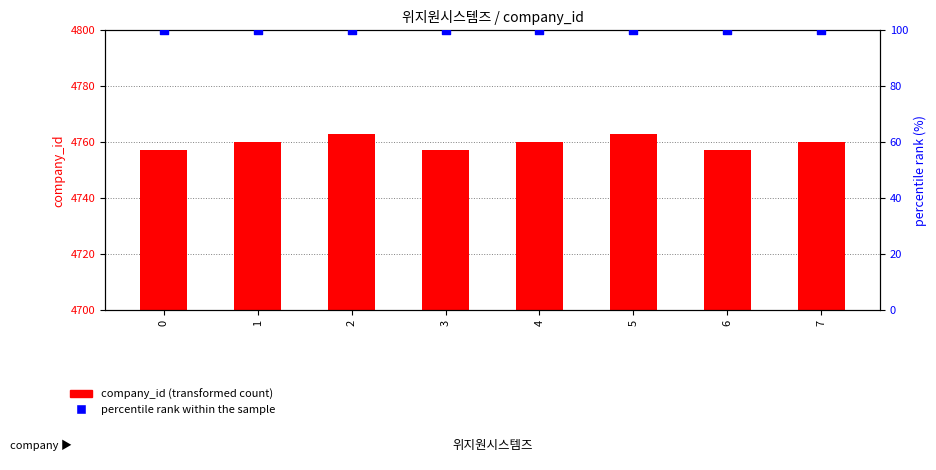

What are all the series names shown in the legend?

company_id (transformed count), percentile rank within the sample